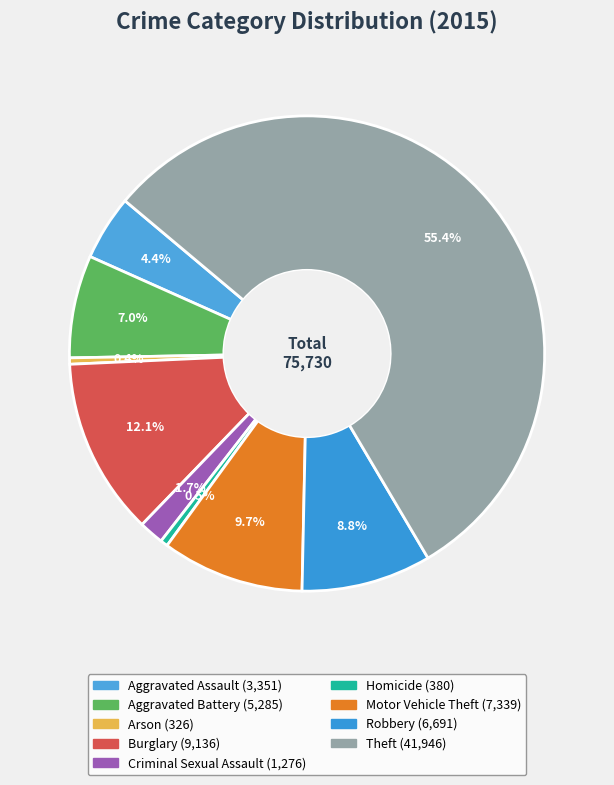

What is the majority slice?

Theft